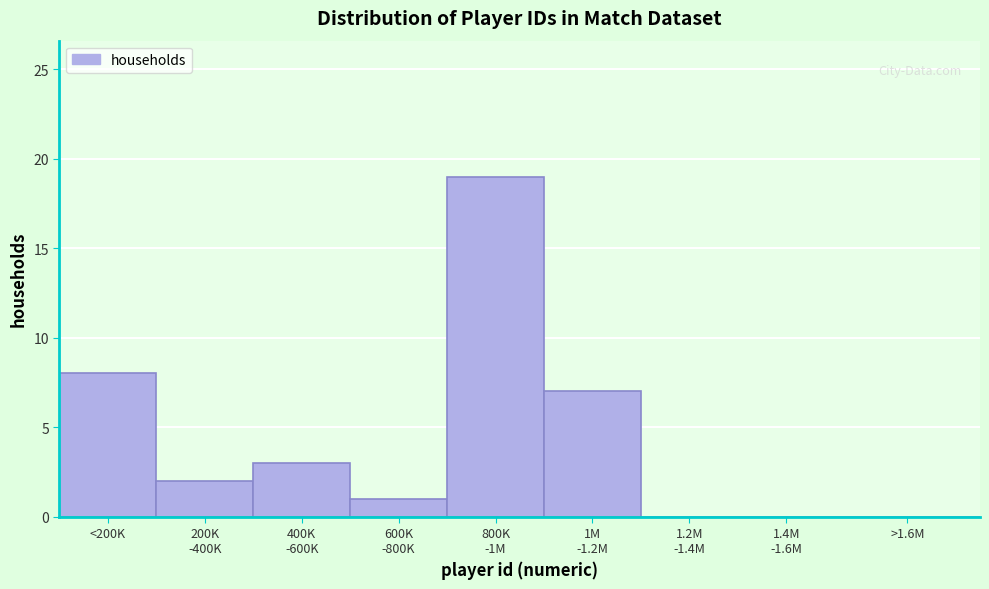

At which label is the value closest to 9?

<200K